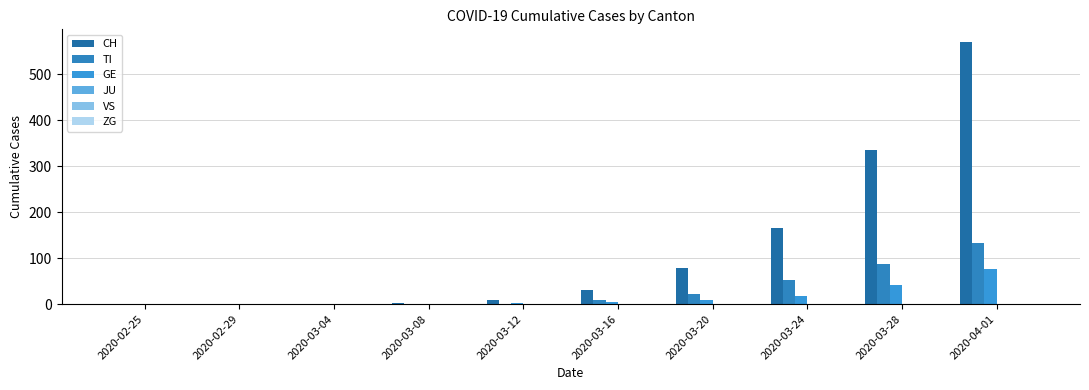

Which label corresponds to the largest value in the chart?

2020-04-01